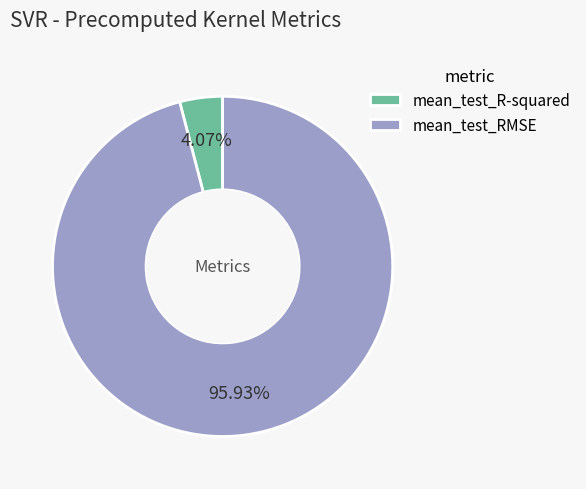

To the nearest percent, what percentage of the pie is mean_test_R-squared?

4%